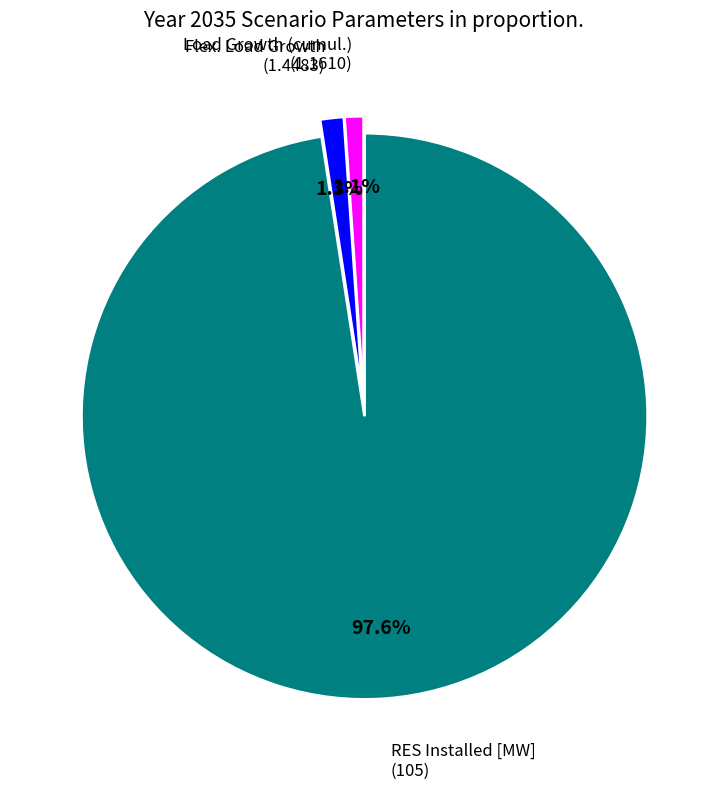

How much of the chart is everything except Load Growth (cumul.)?

98.9%